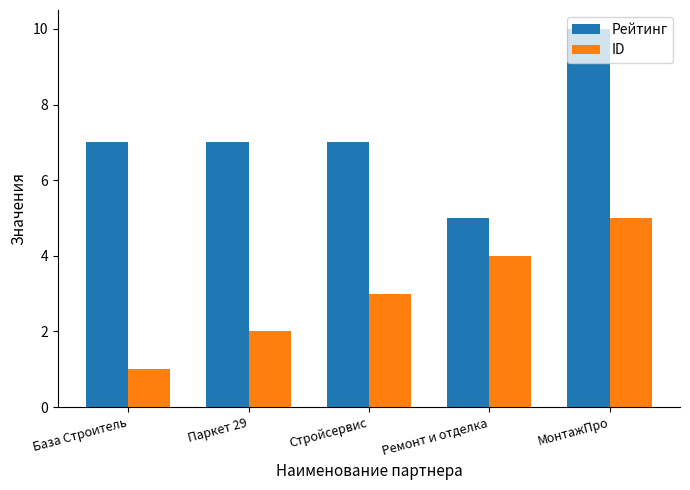

Does the chart contain any negative values?

No